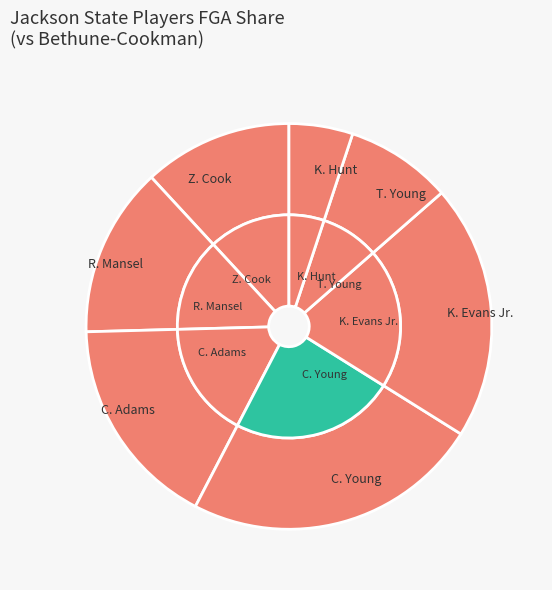

What is the change in value from Z. Cook to K. Hunt?

-4